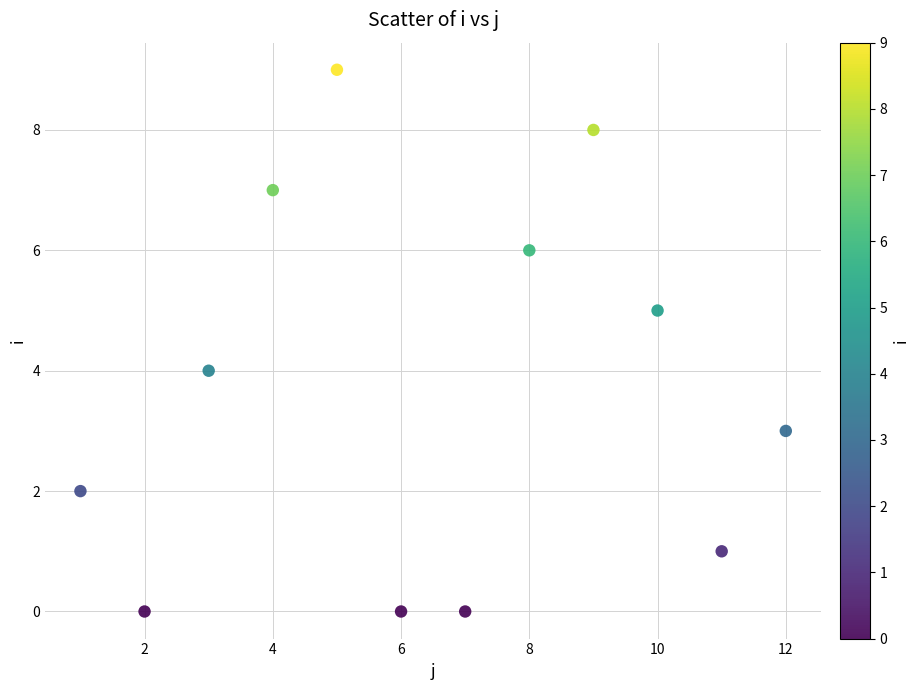

What is the average X value?

6